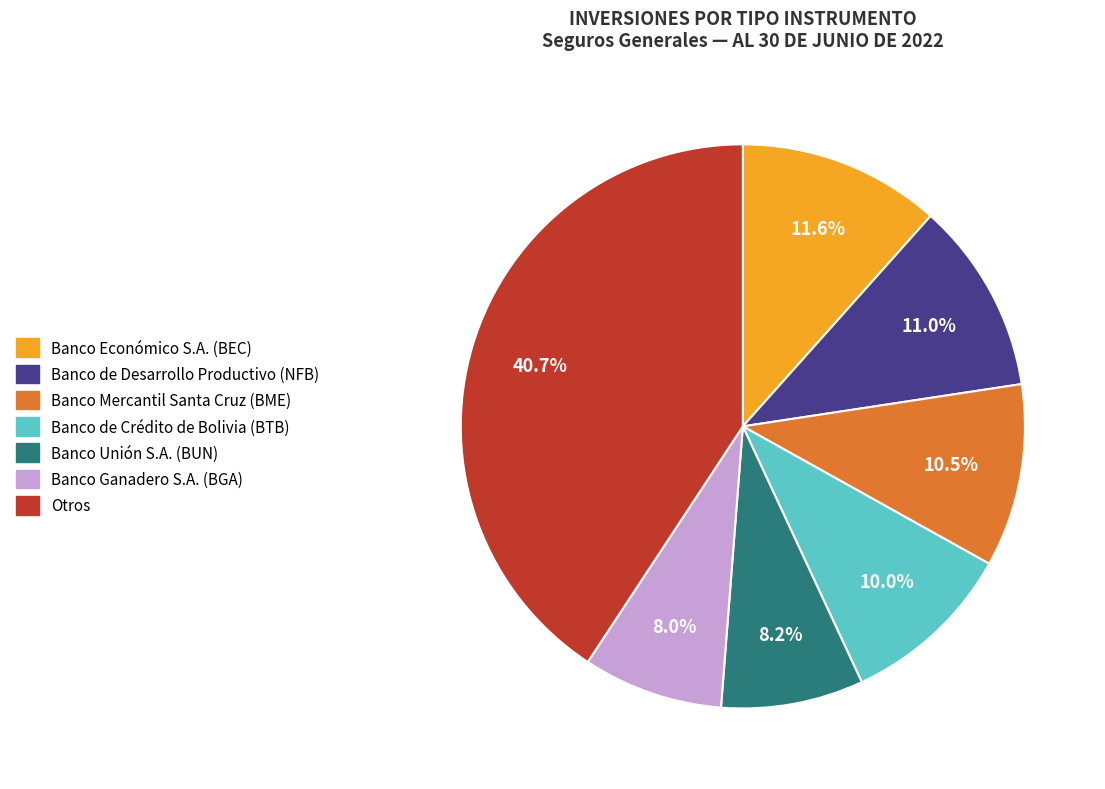

Does any single category account for the majority?

No